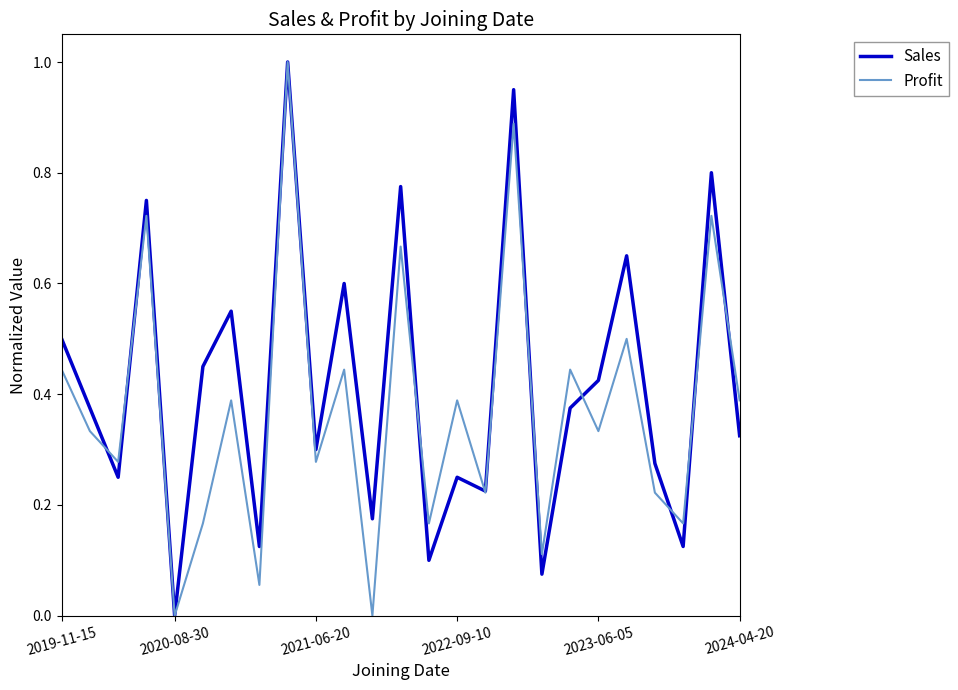

What is the maximum value shown in the chart?

1.0